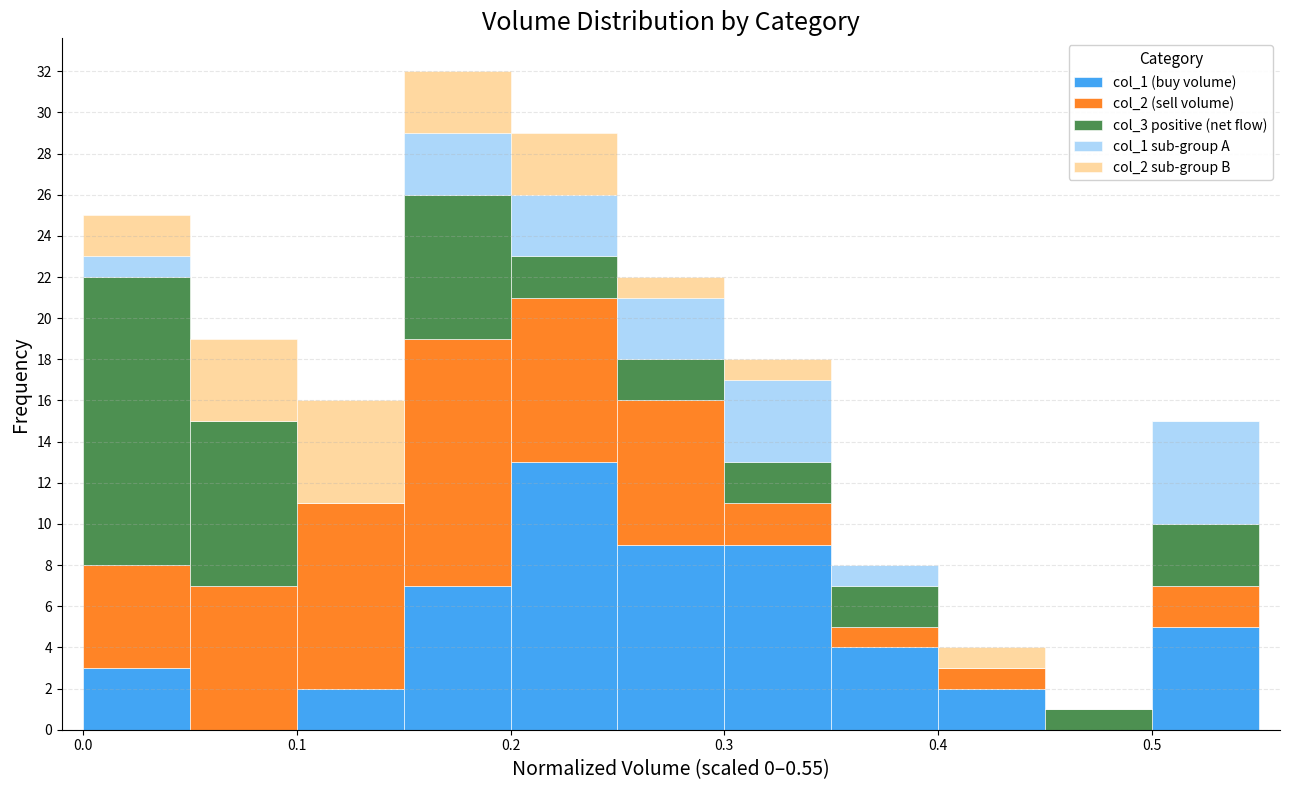

Reading left to right, transcribe this chart: for each stacked bar, give the range it covers on the x-axis and its total height. The values are not printed on the chart, so give them approximately, as read against the axis.

0.00 to 0.05: 25
0.05 to 0.10: 19
0.10 to 0.15: 16
0.15 to 0.20: 32
0.20 to 0.25: 29
0.25 to 0.30: 22
0.30 to 0.35: 18
0.35 to 0.40: 8
0.40 to 0.45: 4
0.45 to 0.50: 1
0.50 to 0.55: 15